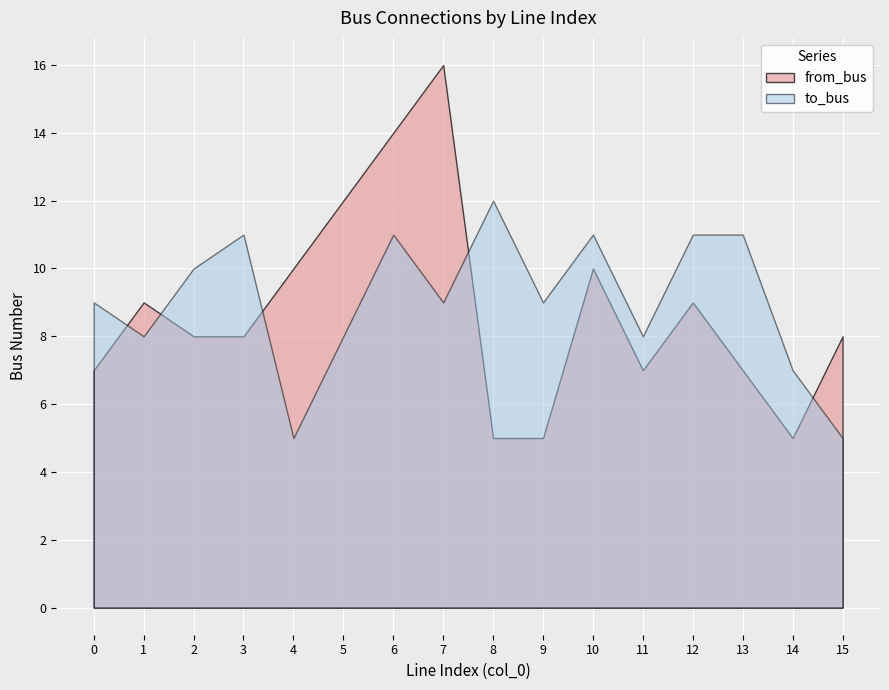

Rank the series by their maximum value, from lowest to highest.

to_bus, from_bus